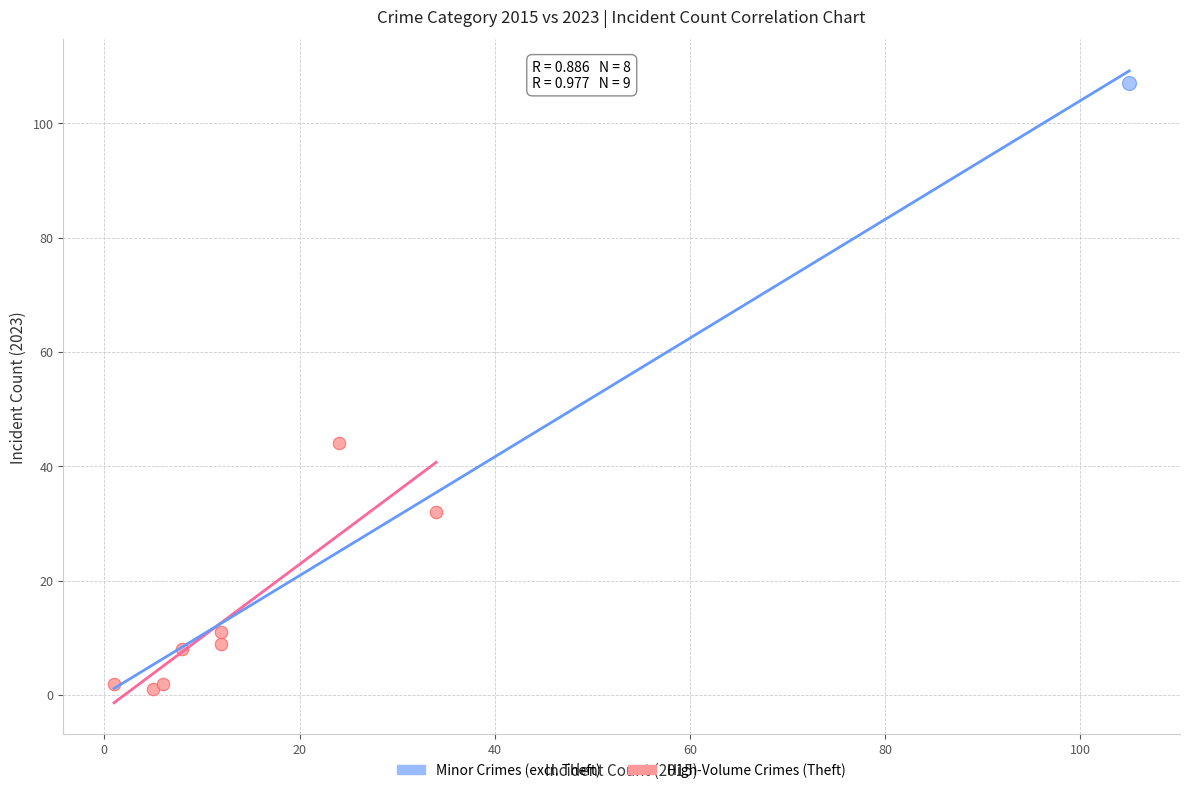

What are all the series names shown in the legend?

Minor Crimes (excl. Theft), High-Volume Crimes (Theft)